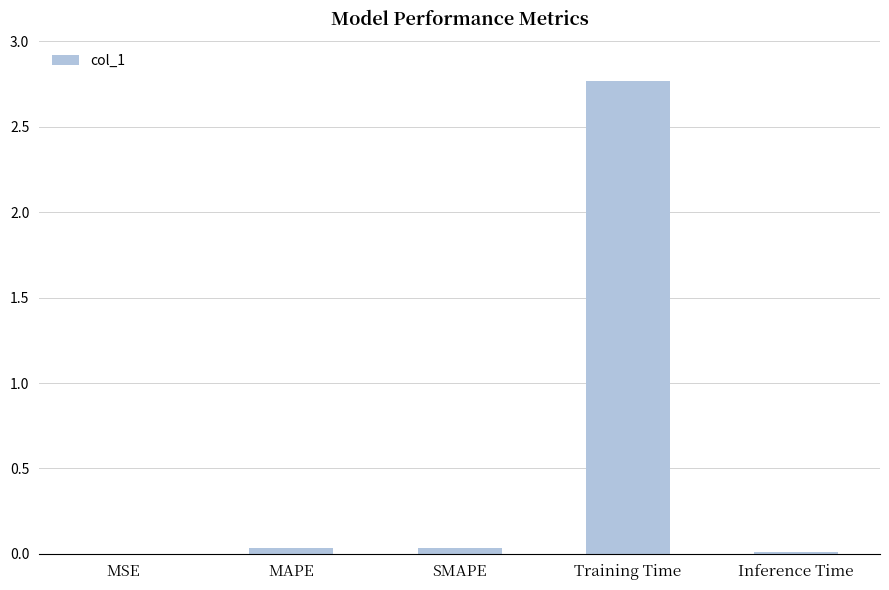

Between Training Time and Inference Time, which is larger?

Training Time